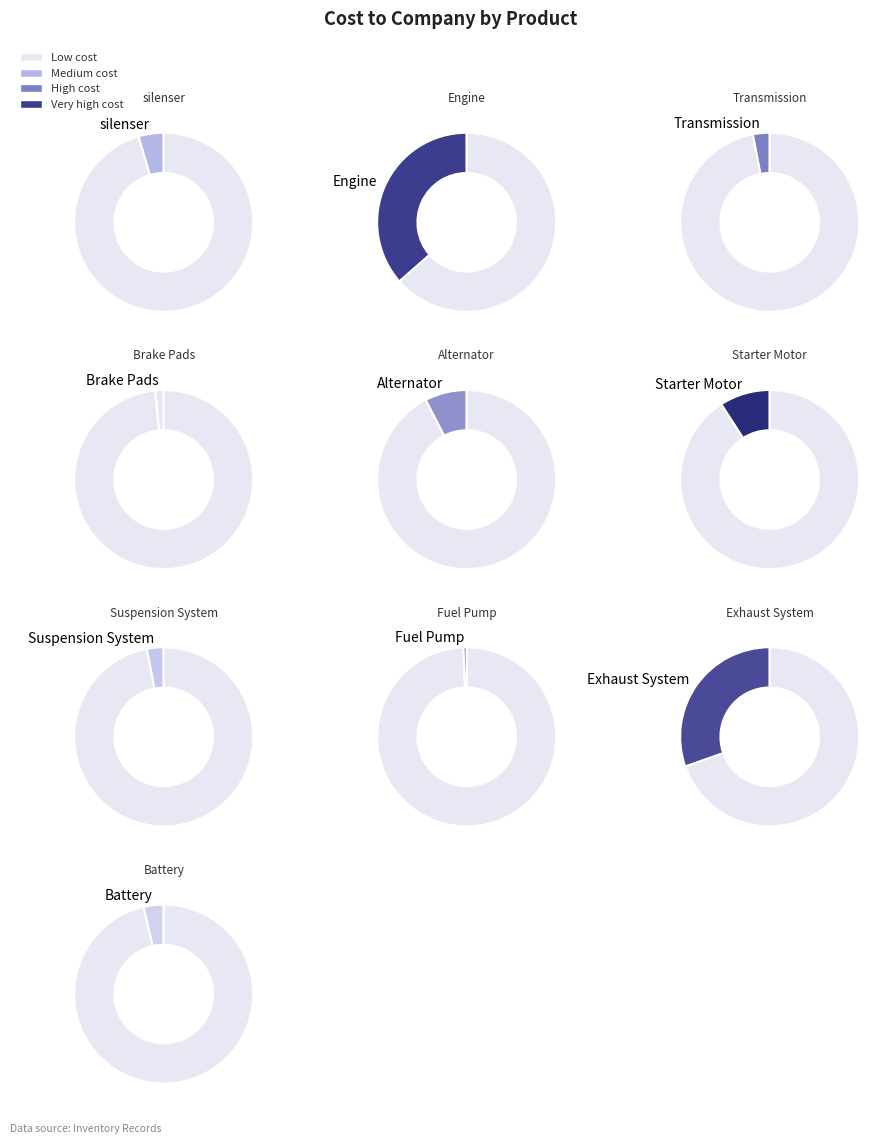

Is it true that Alternator is 17% of the pie?

False